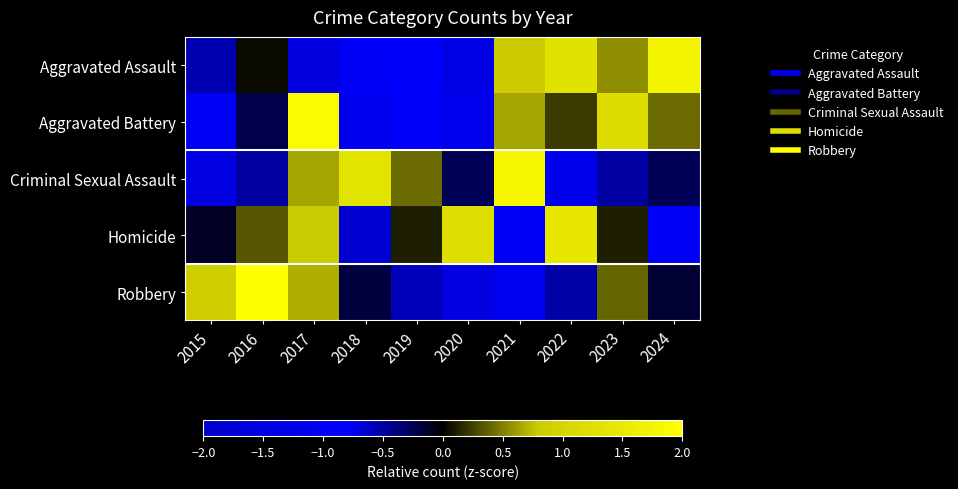

At how many categories does at least one series exceed -1?

10